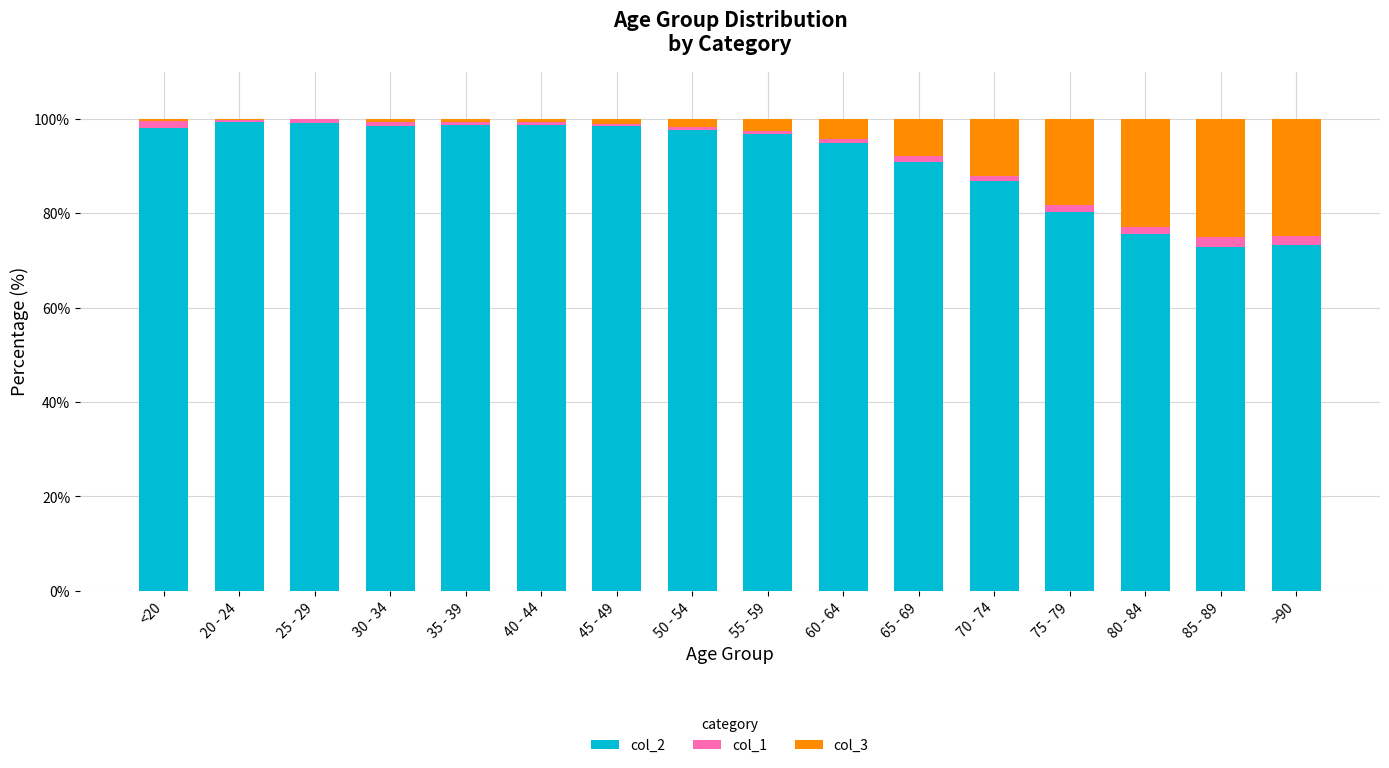

What is the difference between the col_3 values at 40 - 44 and 60 - 64?

3.6